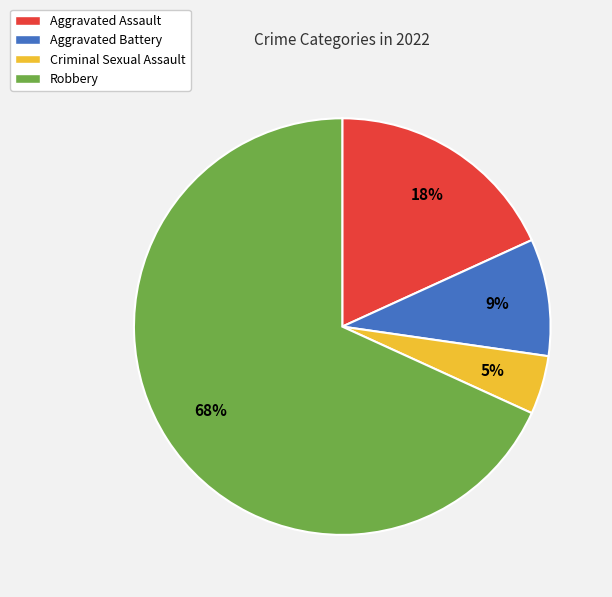

Rank the categories by value from lowest to highest.

Criminal Sexual Assault, Aggravated Battery, Aggravated Assault, Robbery